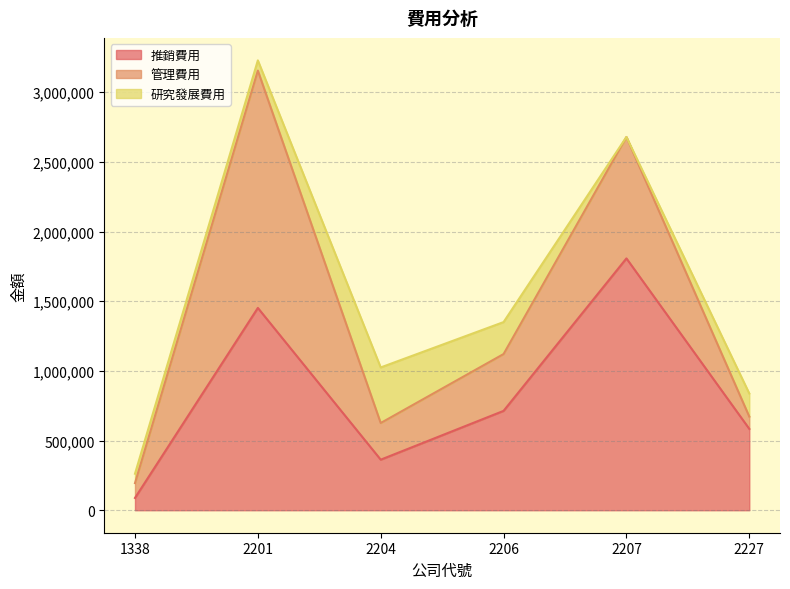

How many times do 推銷費用 and 研究發展費用 cross each other?

2